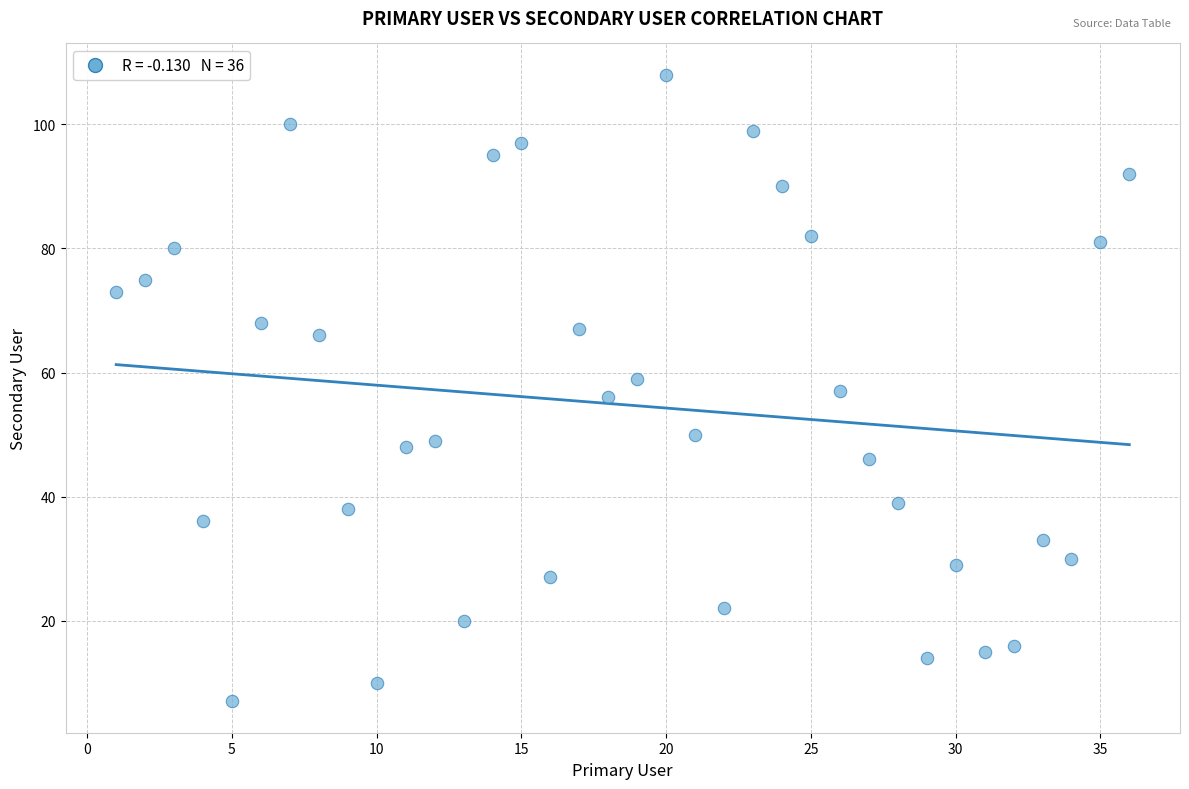

What is the range of Y values (max minus min)?

101